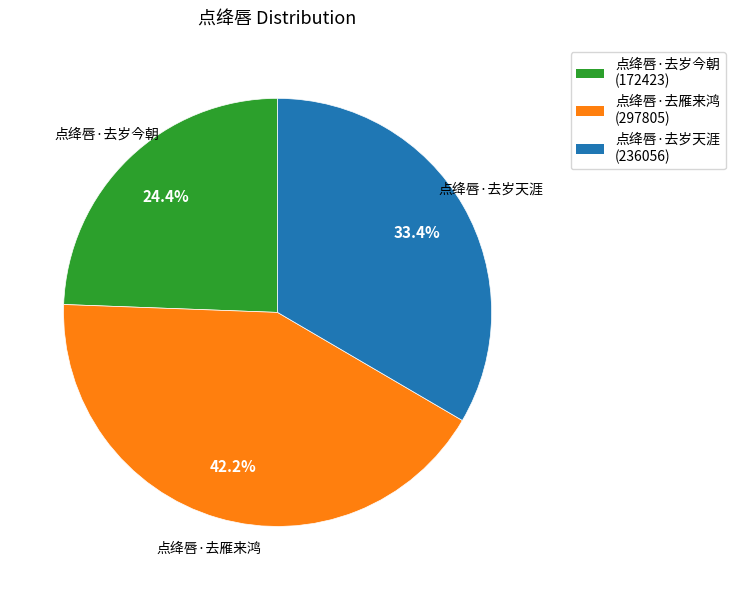

Is there a majority slice in this chart?

No